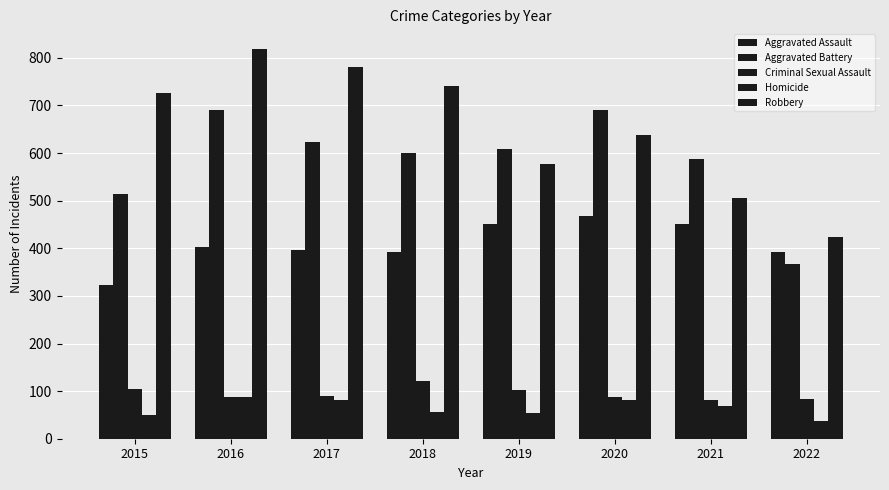

How many distinct data groups are displayed?

5